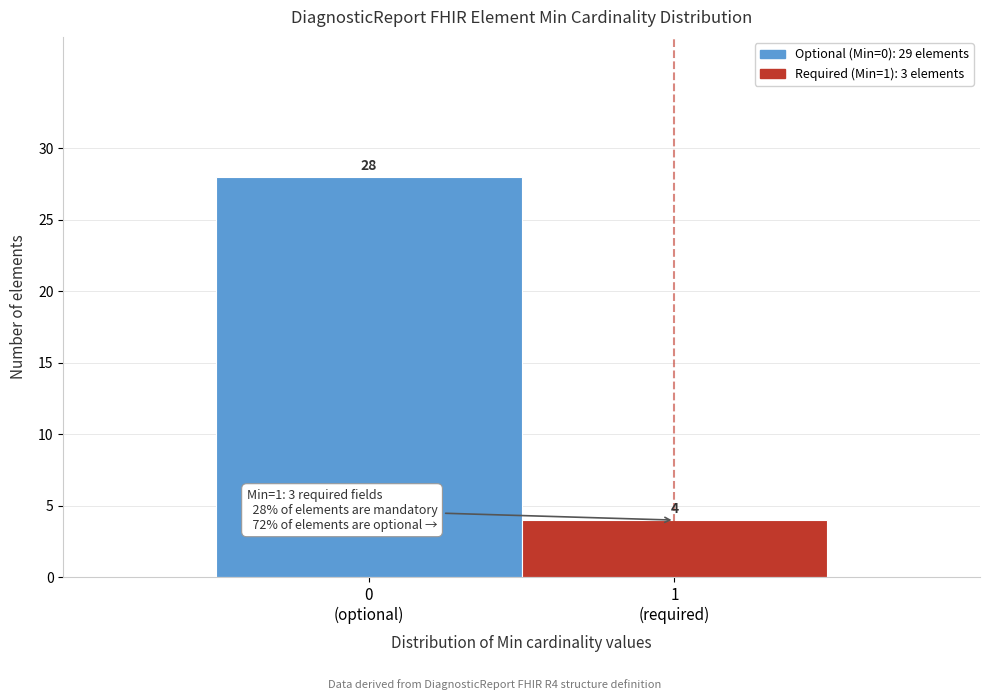

Reading right to left, list all the values displayed in this chart.

4	28